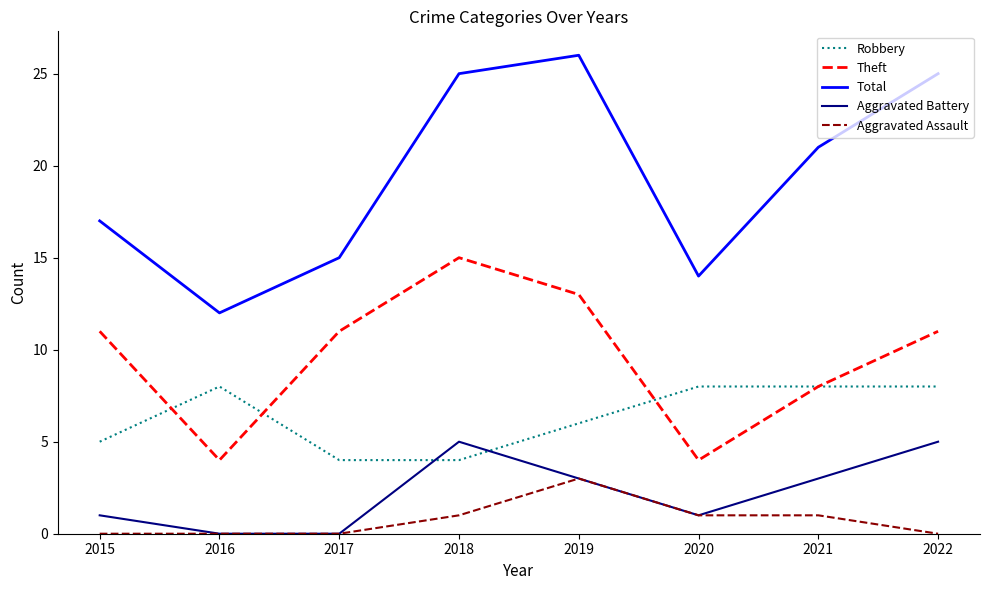

True or false: Theft and Total cross at least once.

False